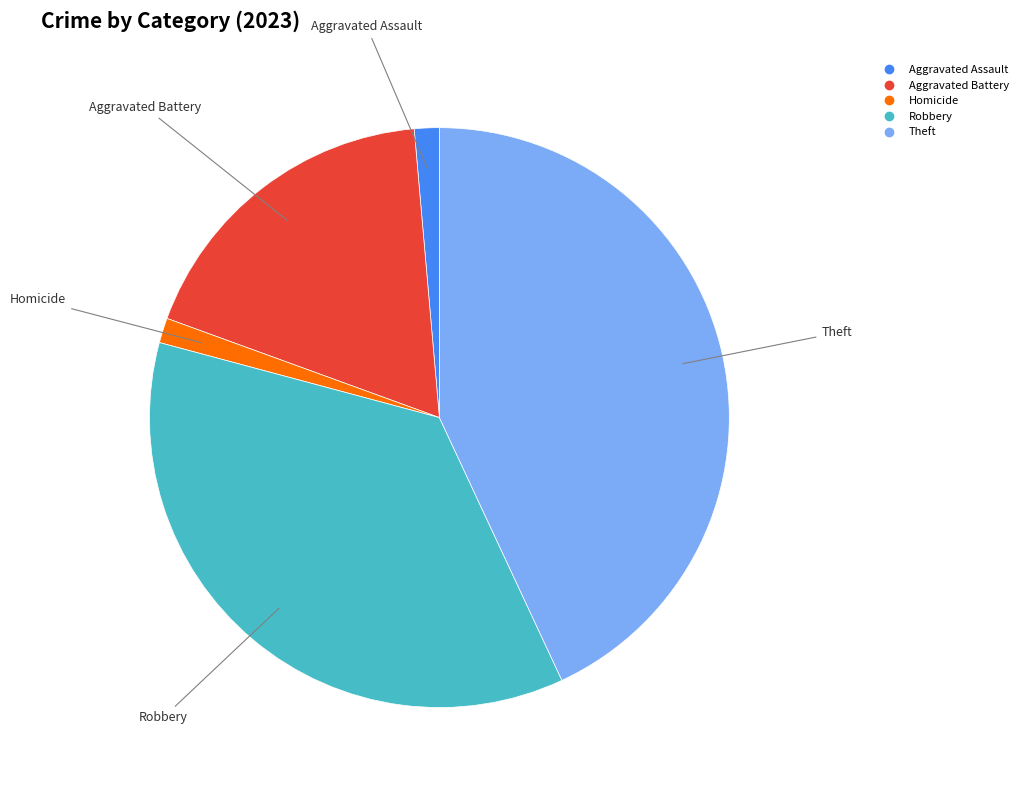

Is there any slice that represents more than half of the pie?

No